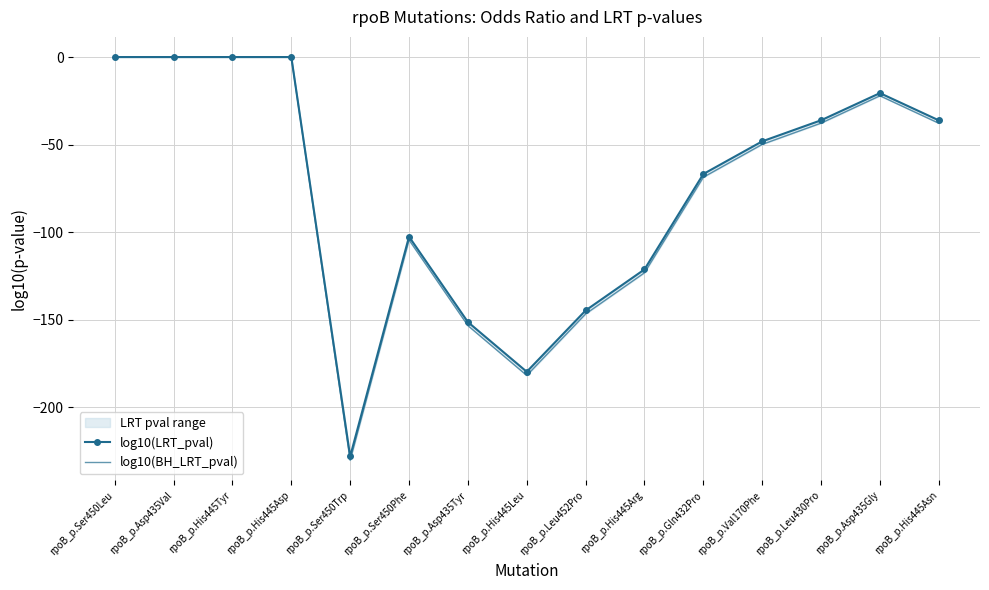

List the series in order of their peak value, lowest first.

log10(LRT_pval), log10(BH_LRT_pval)